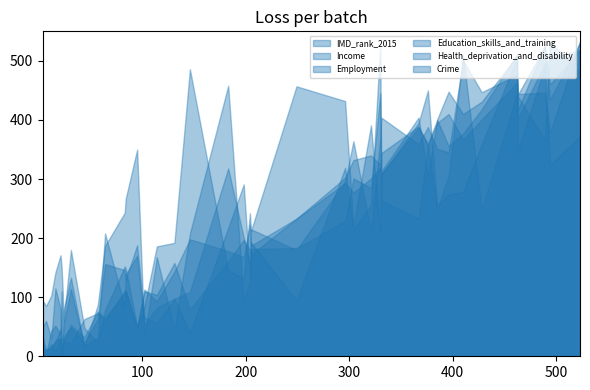

Where does the Crime series first go above 208?

396